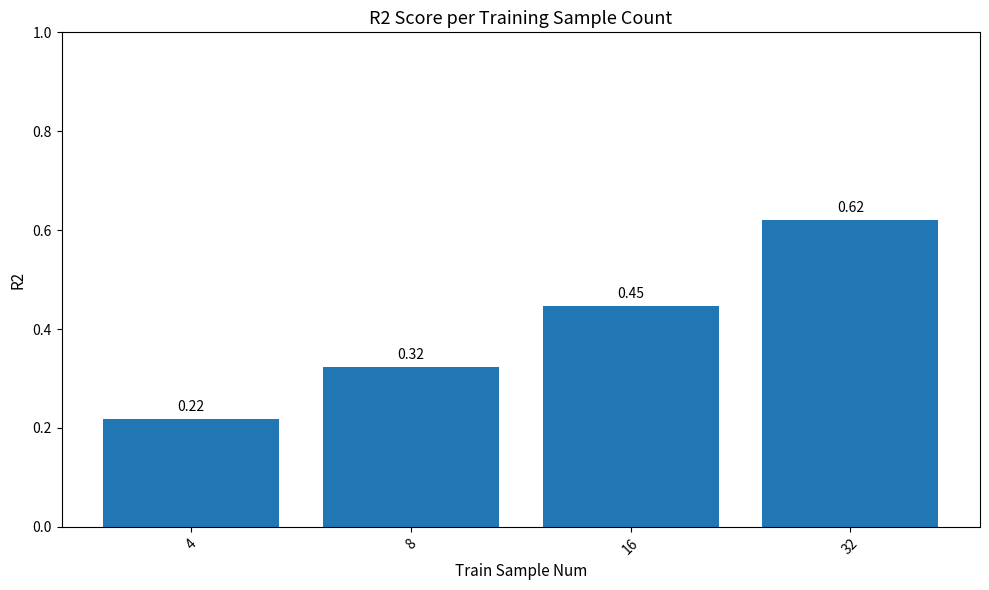

Rank the categories by value from highest to lowest.

32, 16, 8, 4